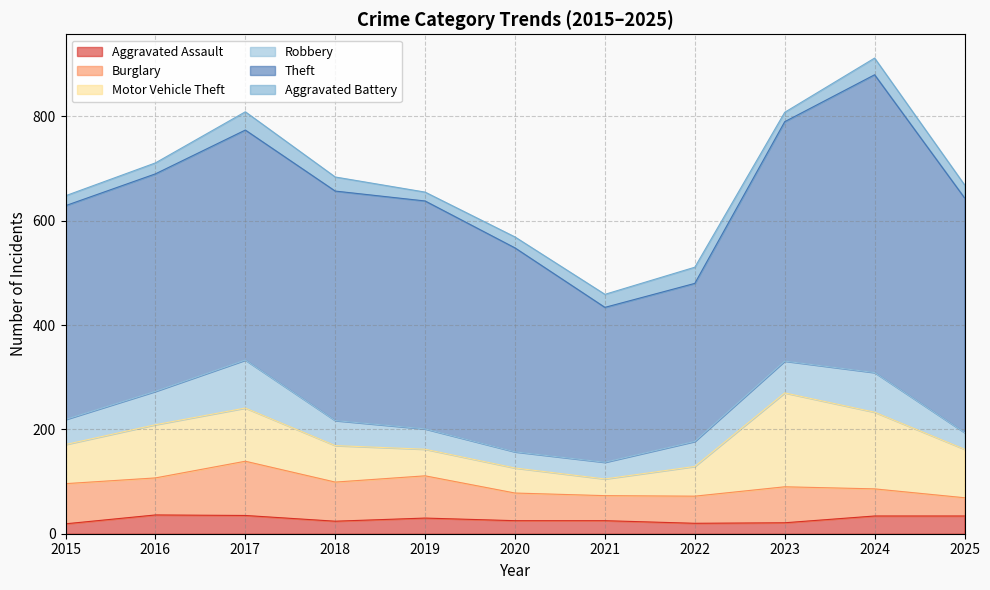

True or false: Aggravated Battery and Robbery cross at least once.

False